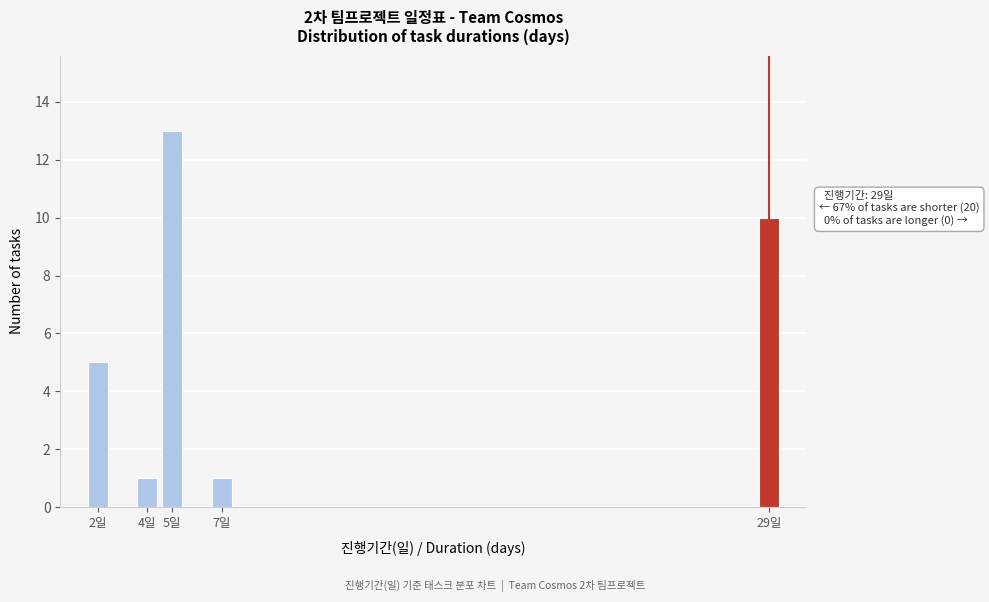

Reading left to right, transcribe all the data shown in this chart.

2일=5	4일=1	5일=13	7일=1	29일=10